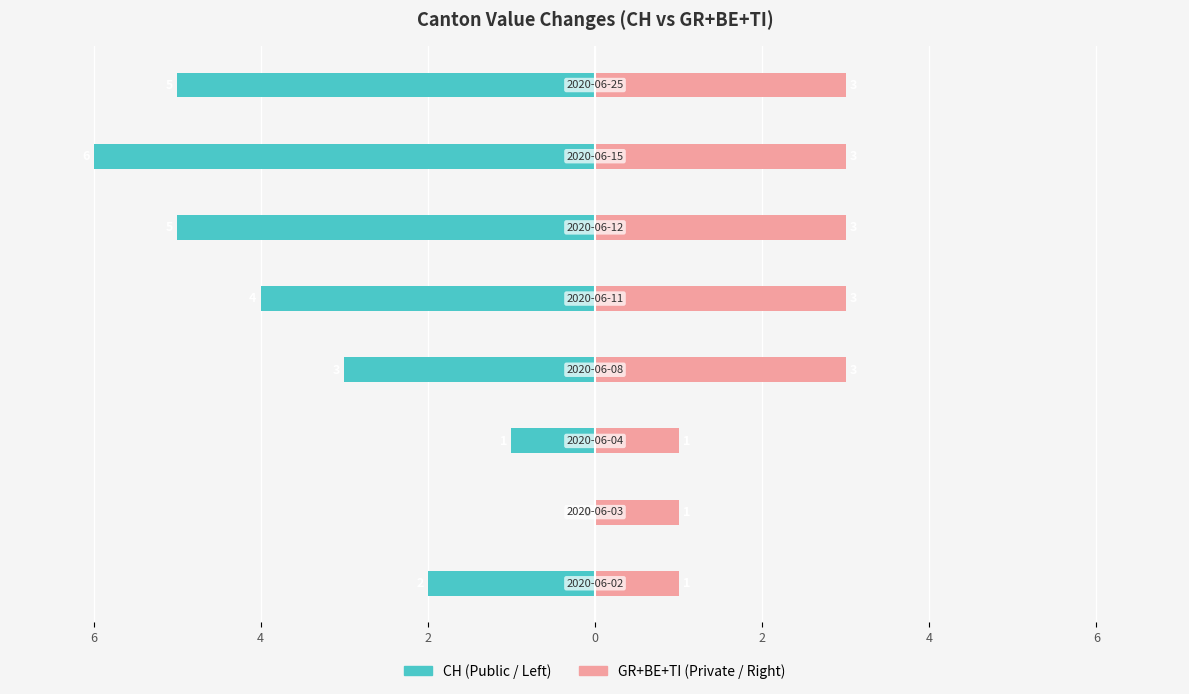

What is the difference between the CH (left) values at 6 and 8?

2